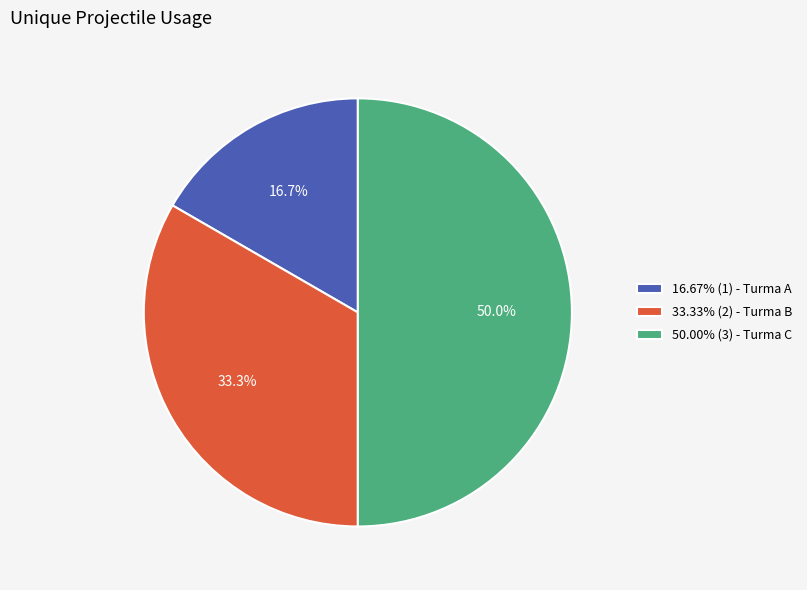

Combined, do 50.00% (3) - Turma C and 33.33% (2) - Turma B account for over 50%?

Yes